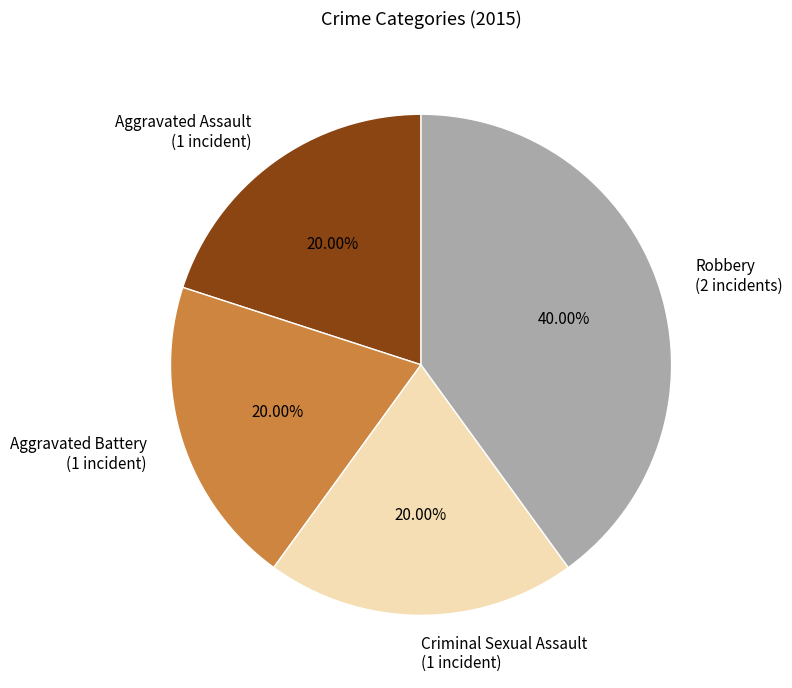

What is the total percentage of Robbery and Criminal Sexual Assault?

60.0%